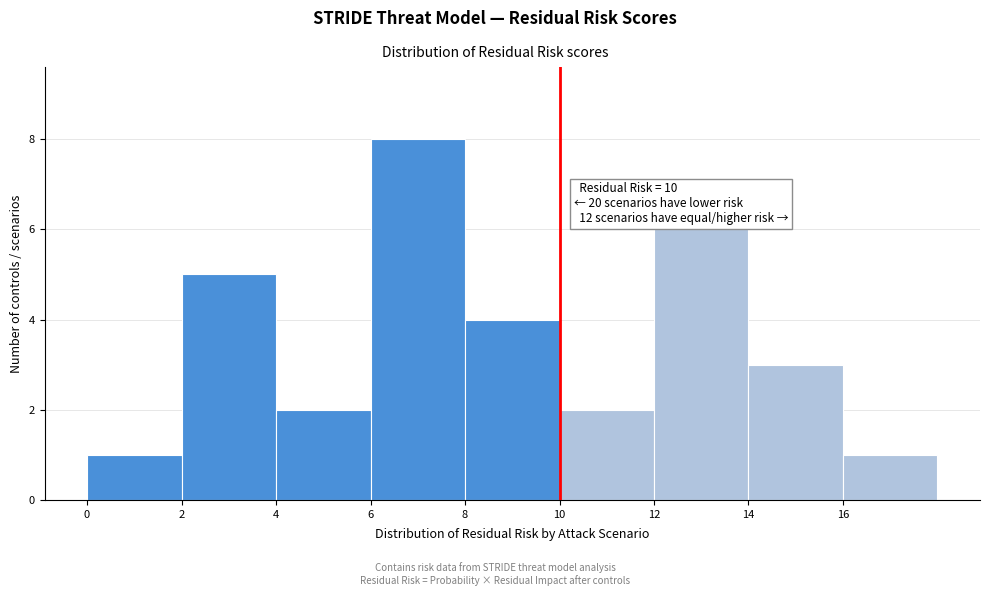

Over which range of the x-axis is the bar tallest?

6 to 8